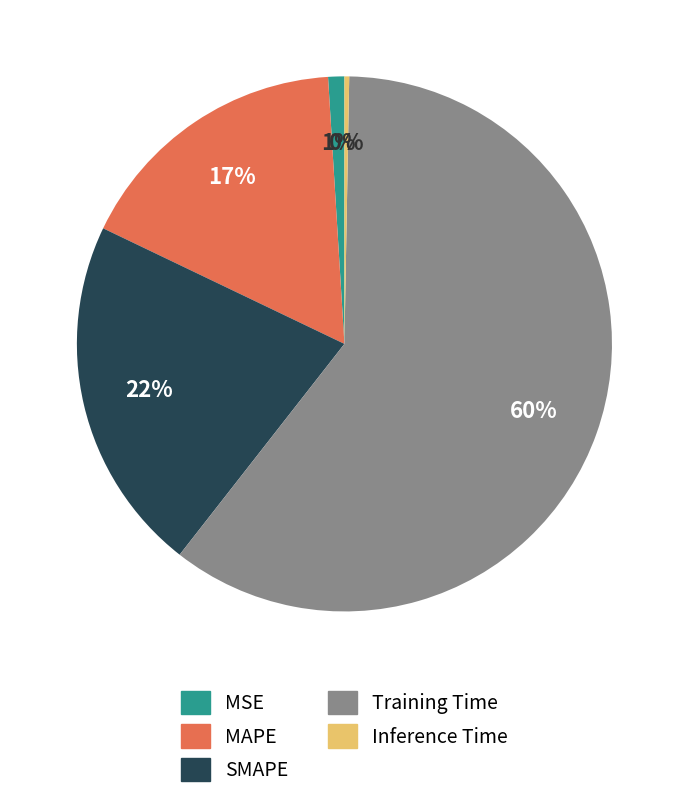

Is it true that MSE is 11% of the pie?

False